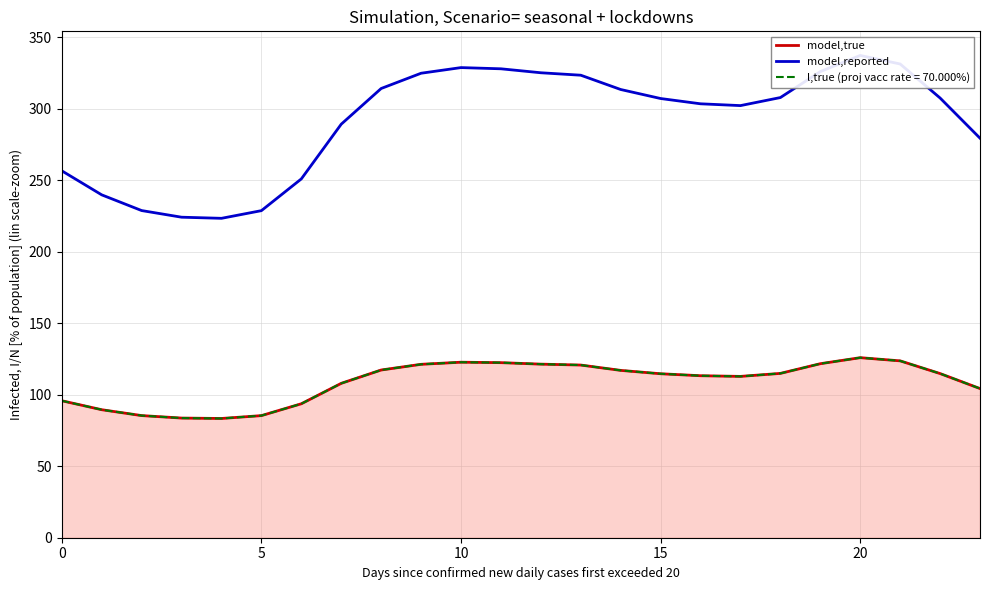

What is the maximum value shown in the chart?

337.2